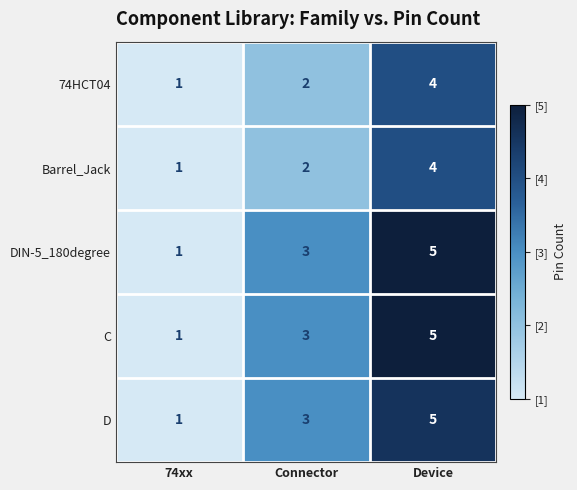

True or false: Barrel_Jack has a value of 4 at Connector.

False